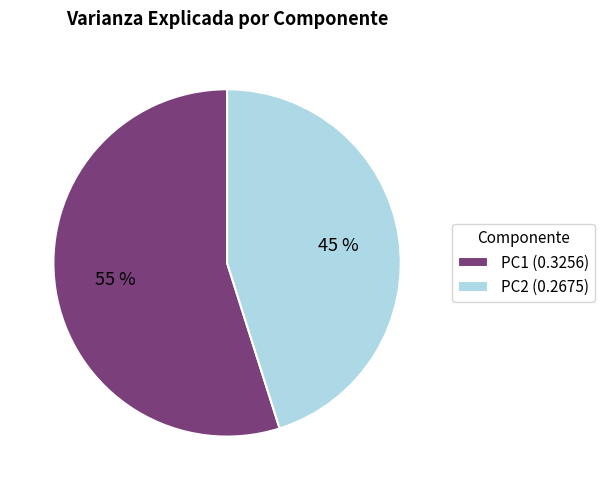

Which has a higher value, PC2 (0.2675) or PC1 (0.3256)?

PC1 (0.3256)